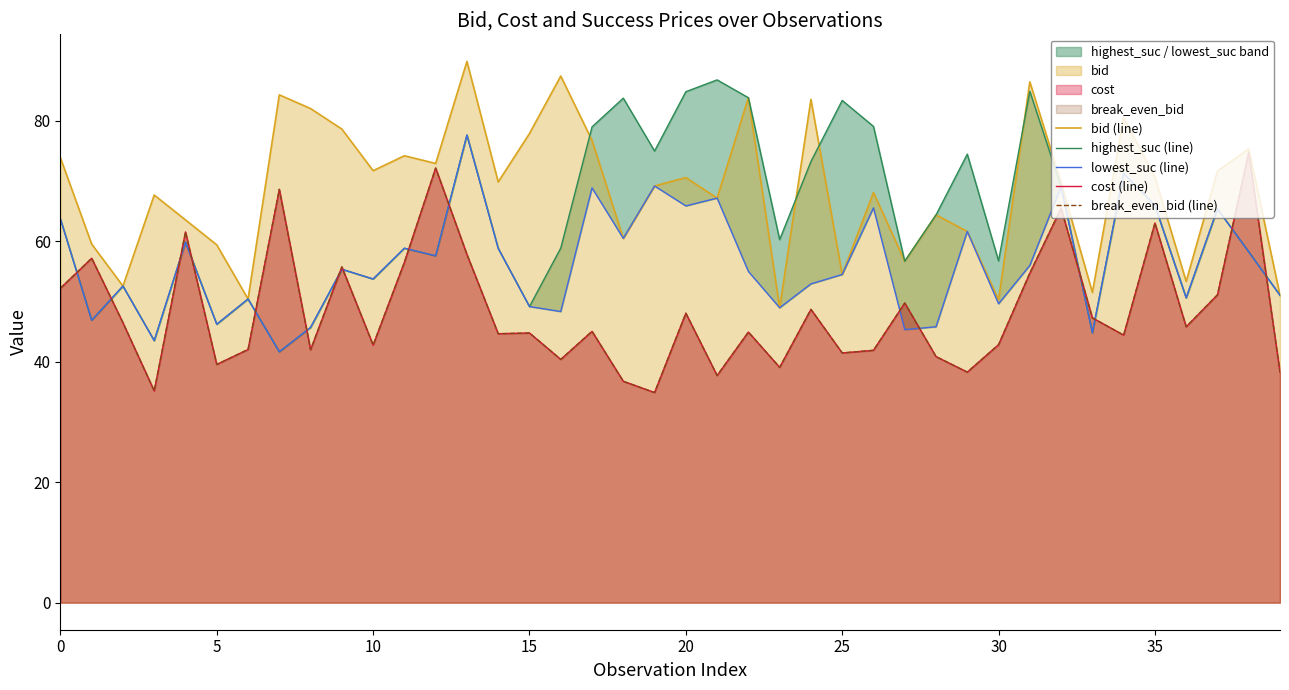

At how many categories does at least one series exceed 49?

40